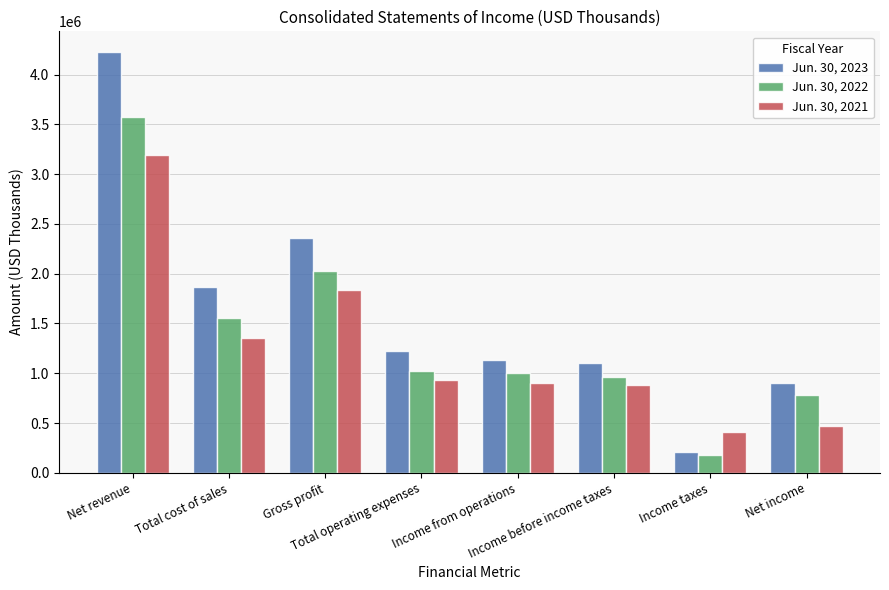

Which label corresponds to the smallest value in the chart?

Income taxes